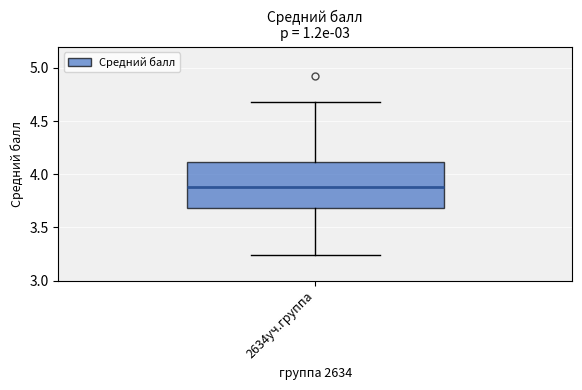

Read this box plot against the y-axis: the position of the median line, the range covered by the box, and the ends of both whiskers. The values are not printed on the chart, so give them approximately, as read against the axis.

median 3.90, box 3.70 to 4.10, whiskers 3.25 to 4.70